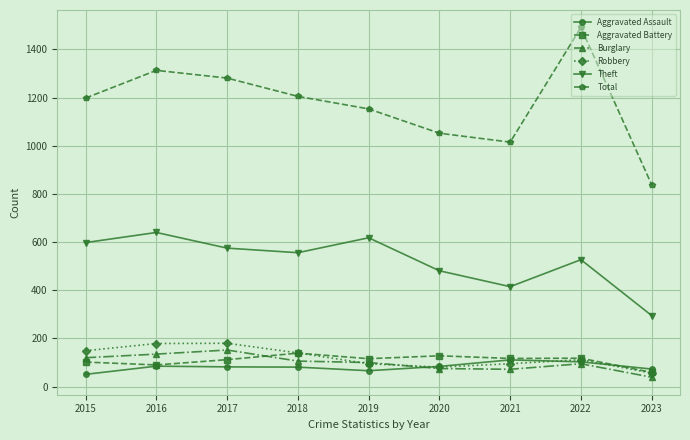

What is the difference between the Aggravated Assault values at 2017 and 2022?

21